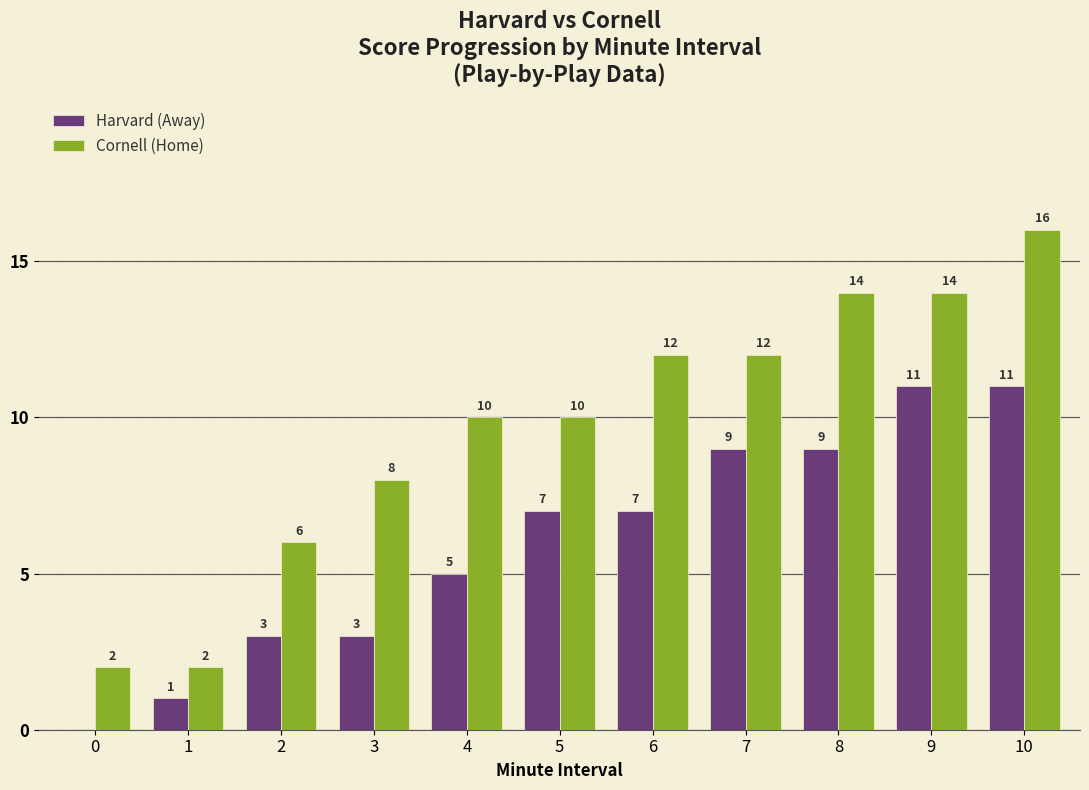

How many Harvard (Away) values are between 3 and 9?

7